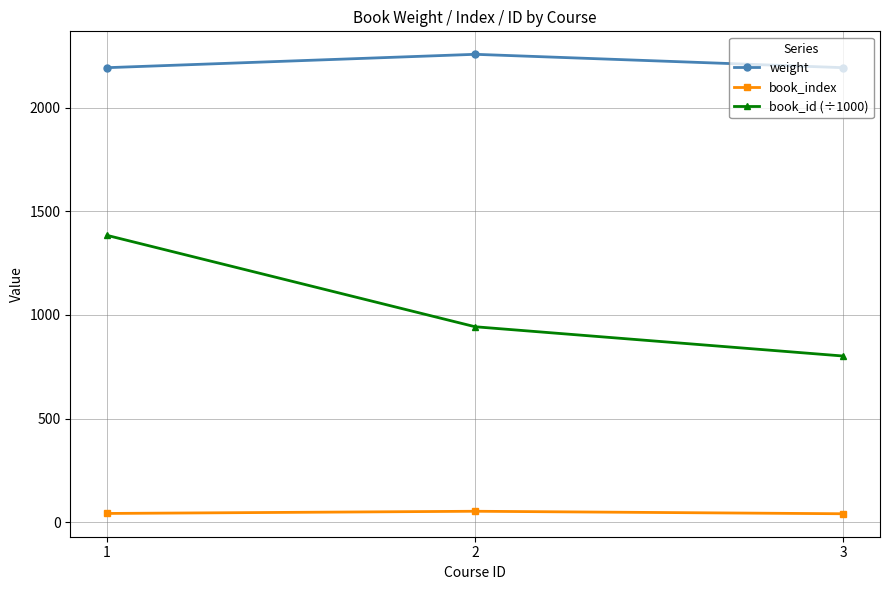

The book_id (÷1000) series shows 1383.7 at 1. True or false?

True